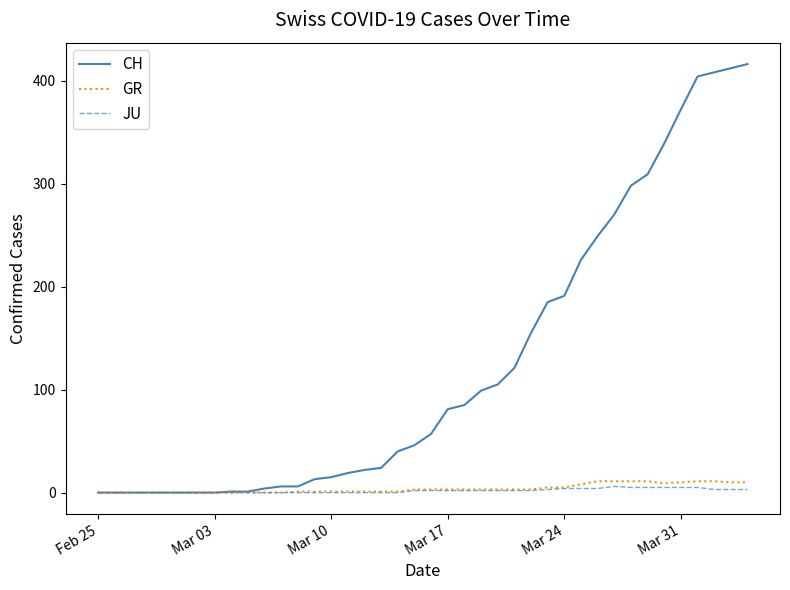

How many values in the JU series are below 2?

19